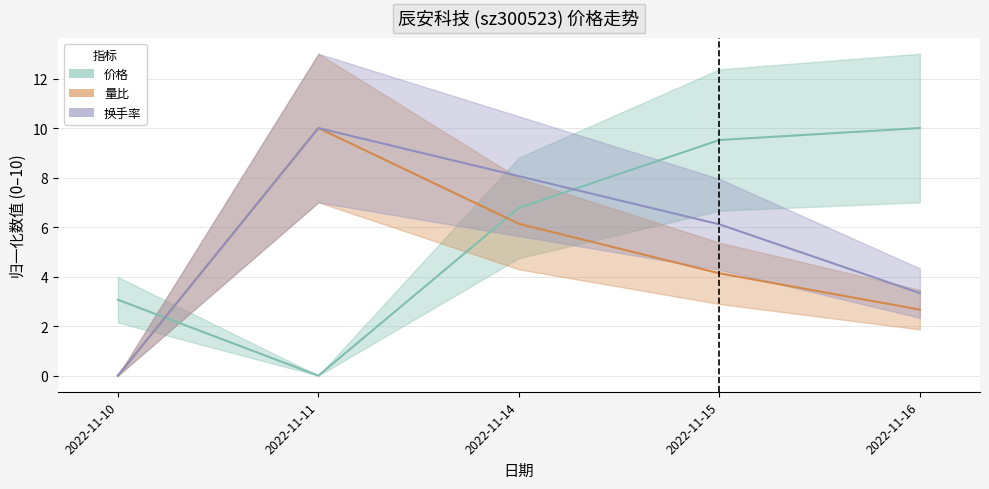

Read the 量比 value at 2022-11-16.

2.7